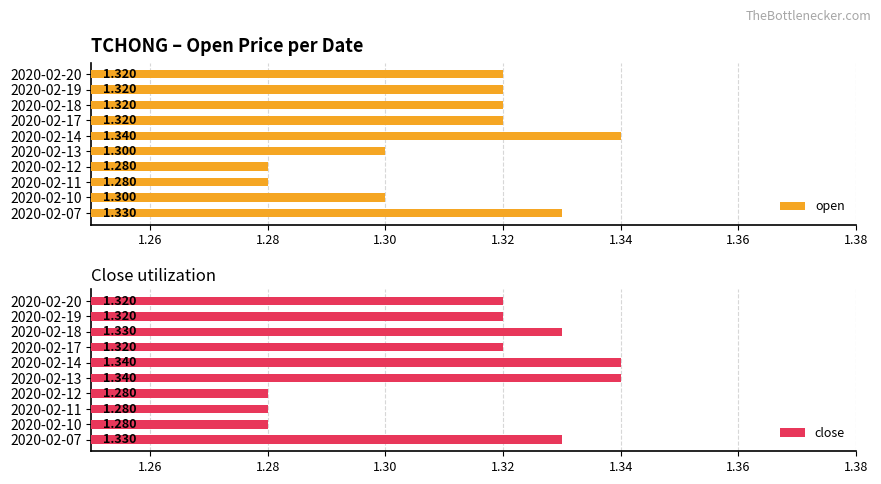

Which series has the largest total across all categories?

close